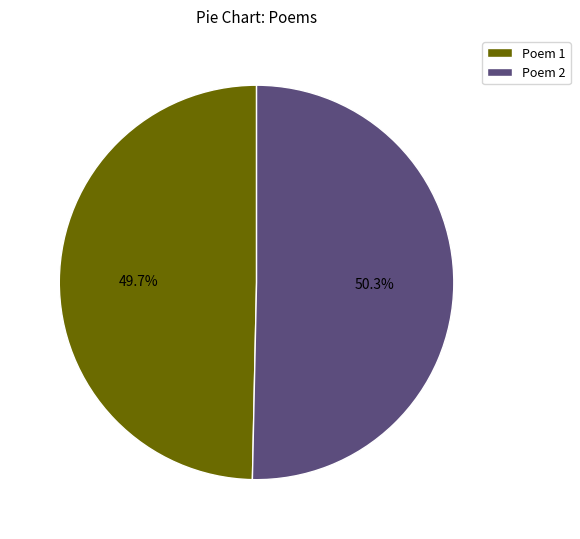

What portion of the pie excludes Poem 1?

50.3%